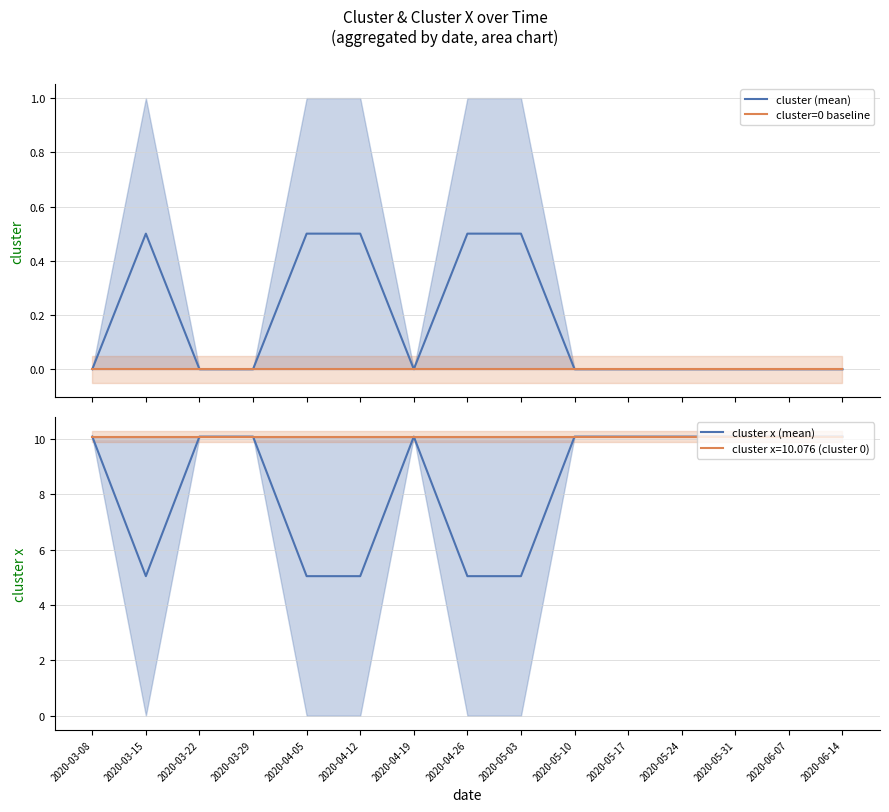

What is the average value of the cluster (mean) series?

0.2